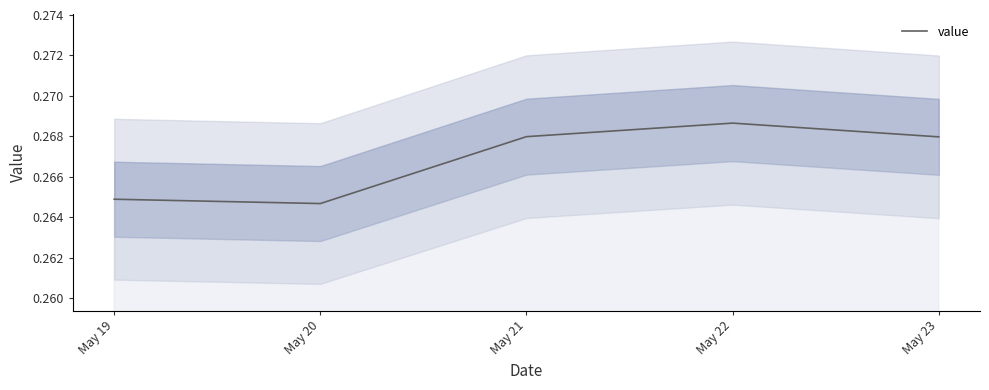

What is the sum of the values at May 22 and May 19?

0.5